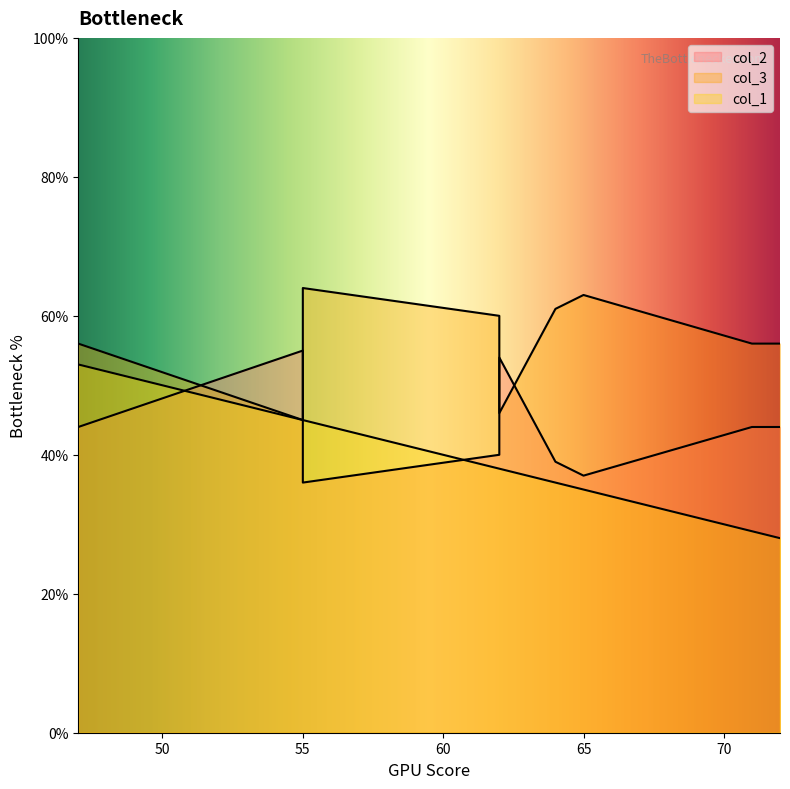

What is the spread (max minus min) of values at 62?

22